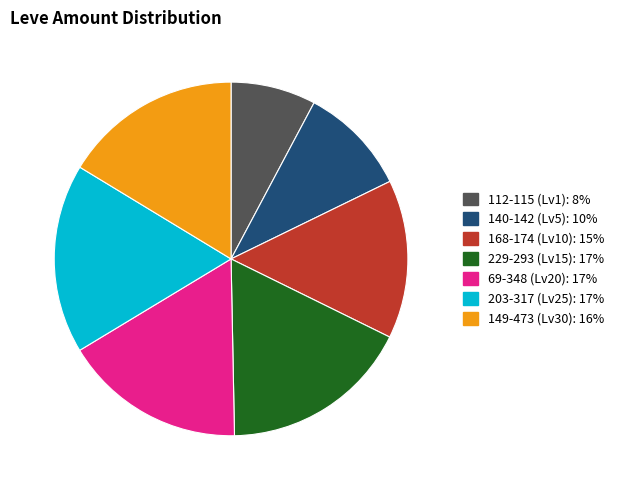

Does any single category account for the majority?

No